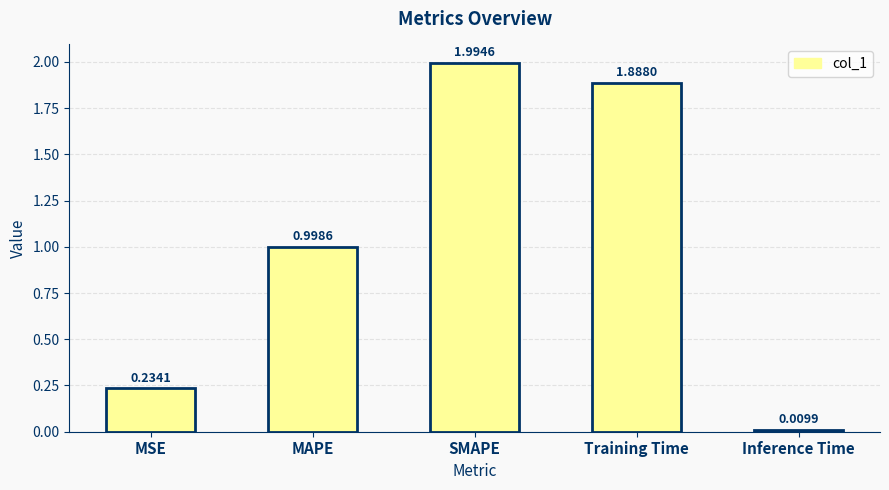

What position from the right is MSE?

5